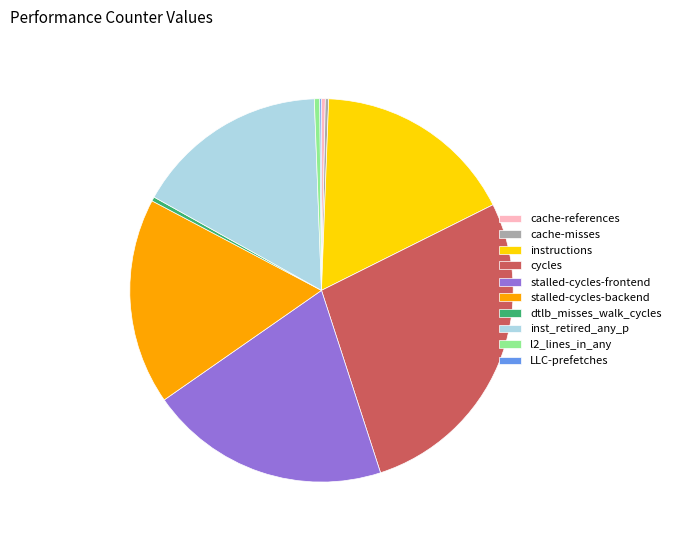

Which slice is the largest?

cycles